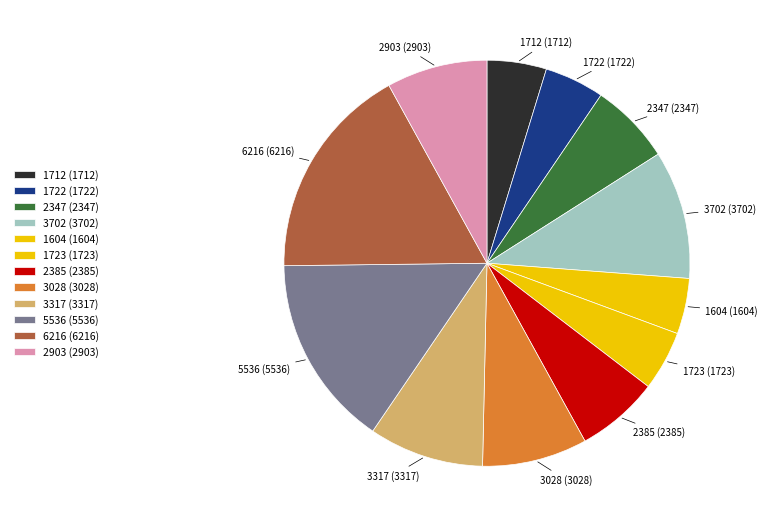

Which has a higher value, 2903 (2903) or 1604 (1604)?

2903 (2903)